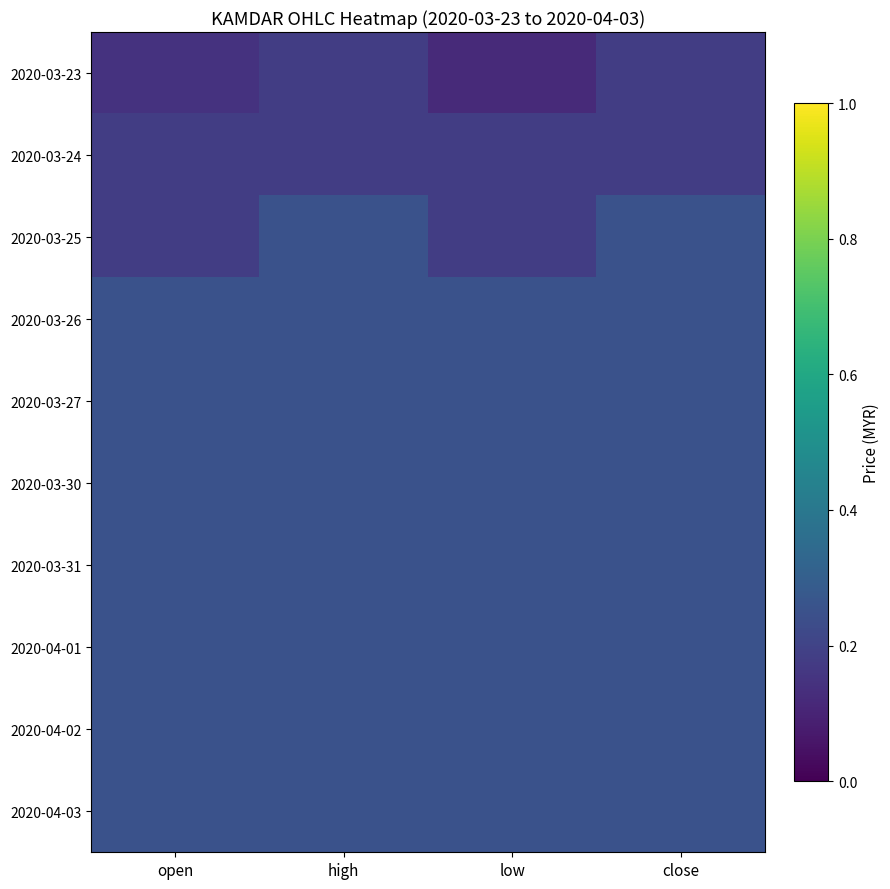

How many categories are shown in the chart?

4